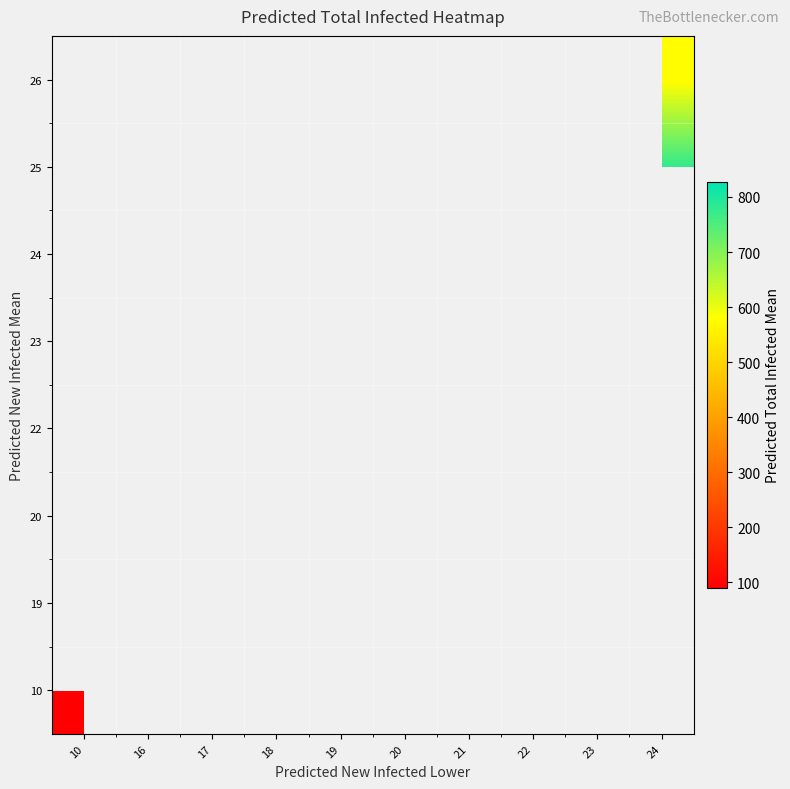

What is the maximum value shown in the chart?

827.0